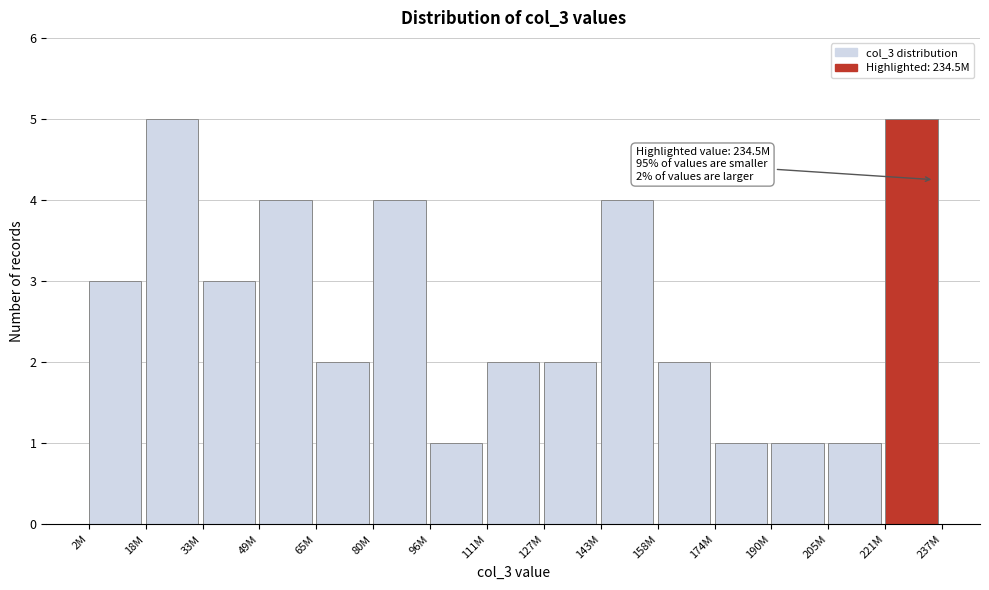

Reading left to right, list all the values displayed in this chart.

3	5	3	4	2	4	1	2	2	4	2	1	1	1	5